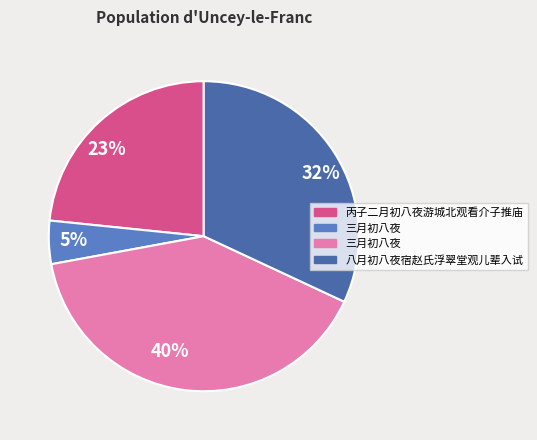

Combined, do 5% and 32% account for over 50%?

No